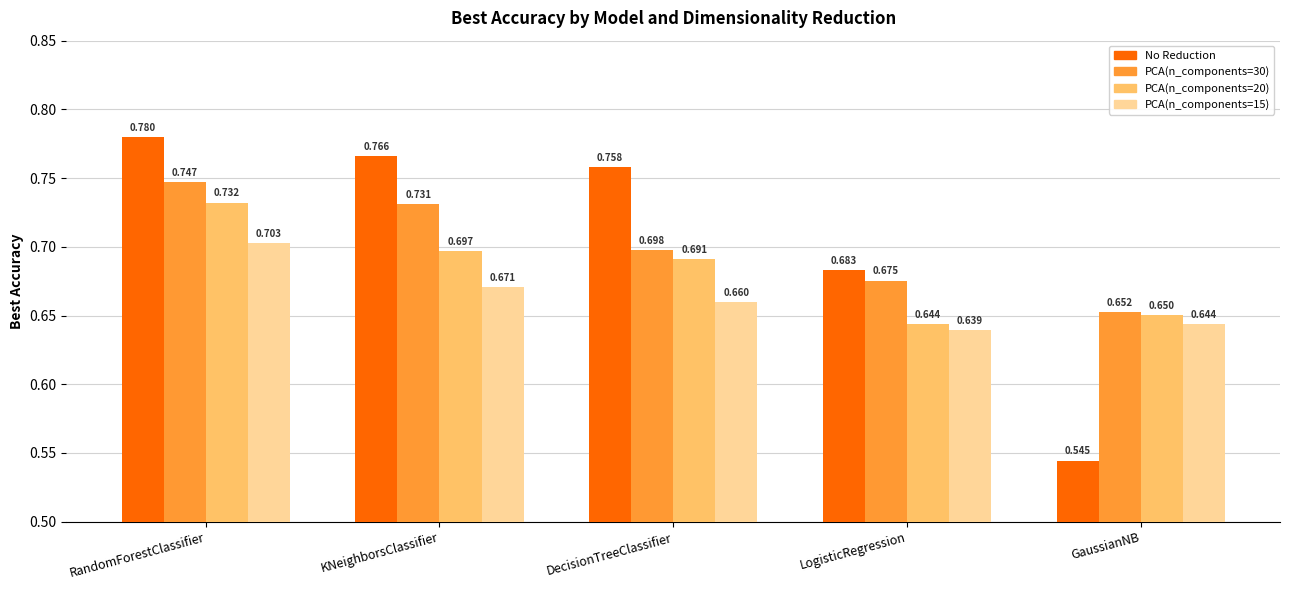

The value of PCA(n_components=15) at LogisticRegression is 1.1. True or false?

False